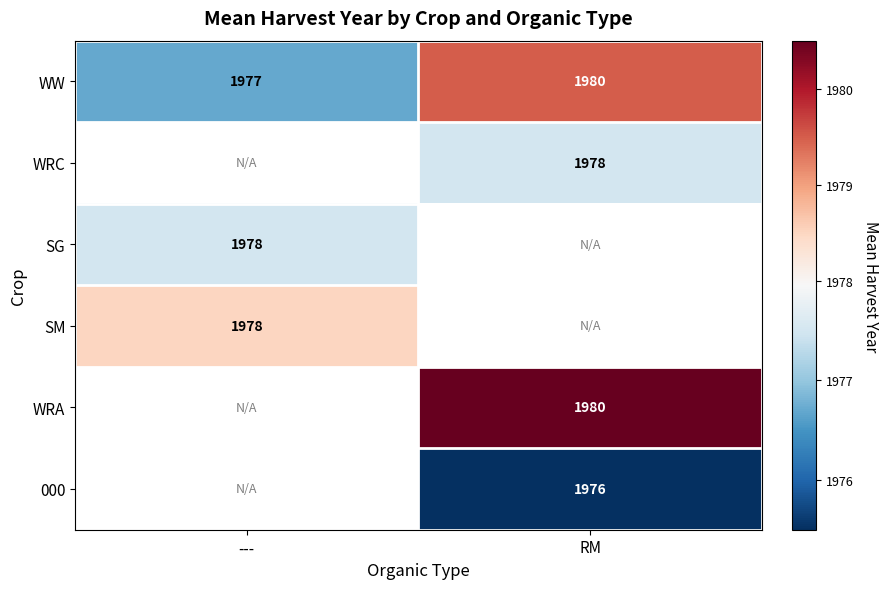

The SG series shows 1978.0 at ---. True or false?

True